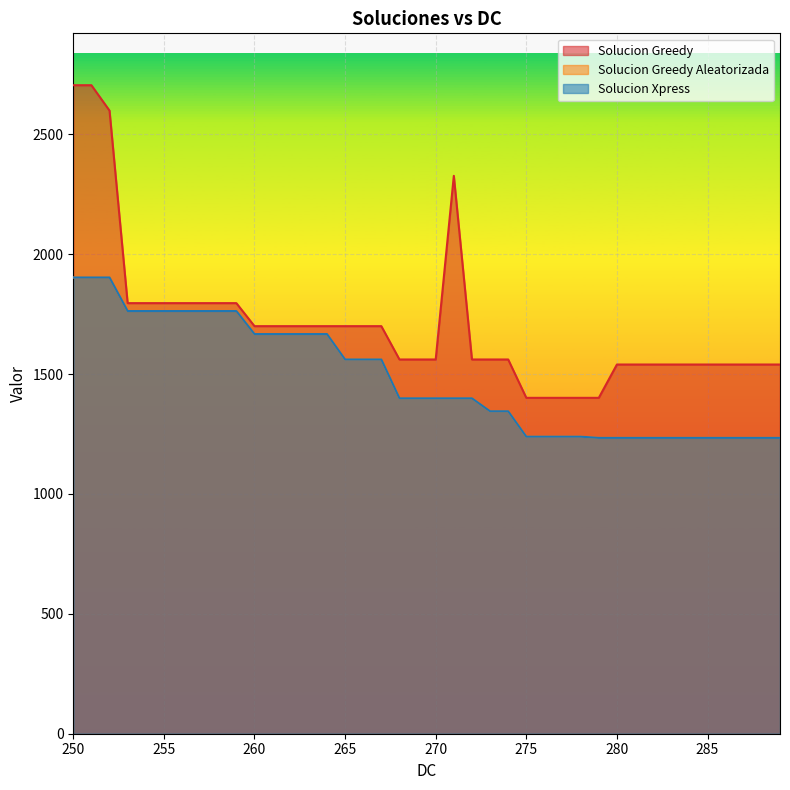

List the series in order of their peak value, lowest first.

Solucion Greedy Aleatorizada, Solucion Xpress, Solucion Greedy